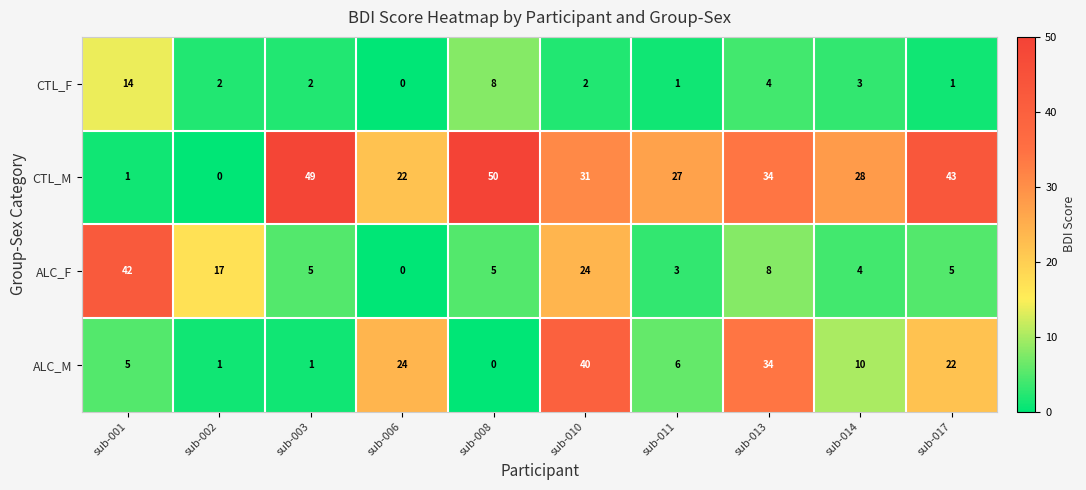

At which category is the sum across all series the highest?

sub-010